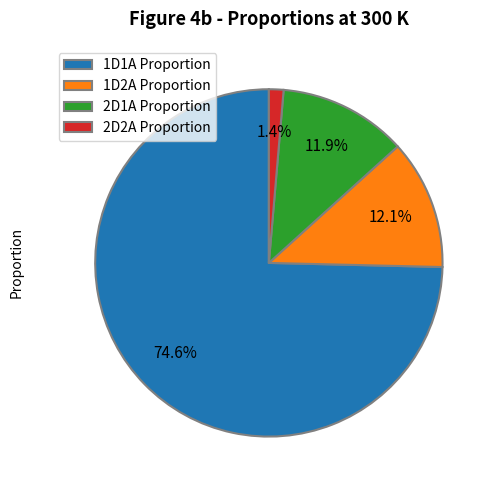

Approximately how many times larger is the value at 2D1A Proportion compared to 1D2A Proportion?

1.0